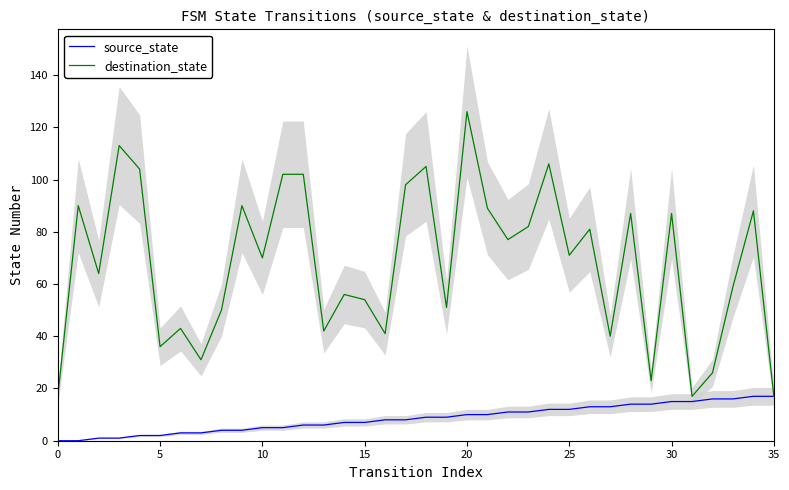

True or false: destination_state and source_state cross at least once.

False